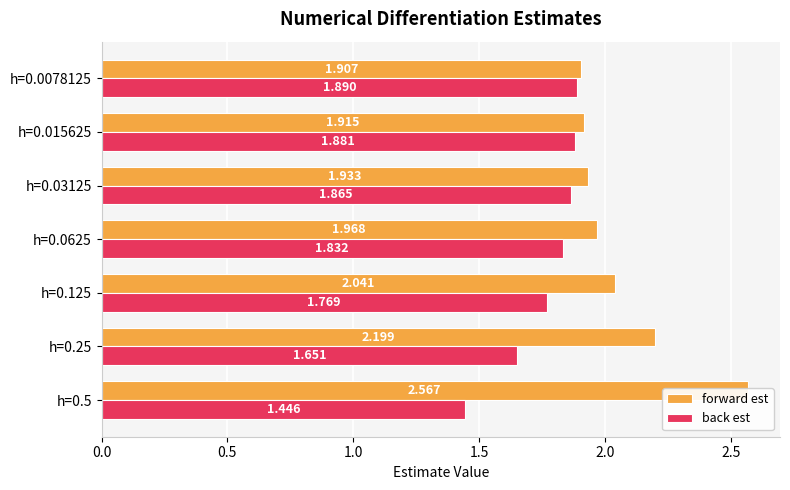

What is the average value of the back est series?

1.8